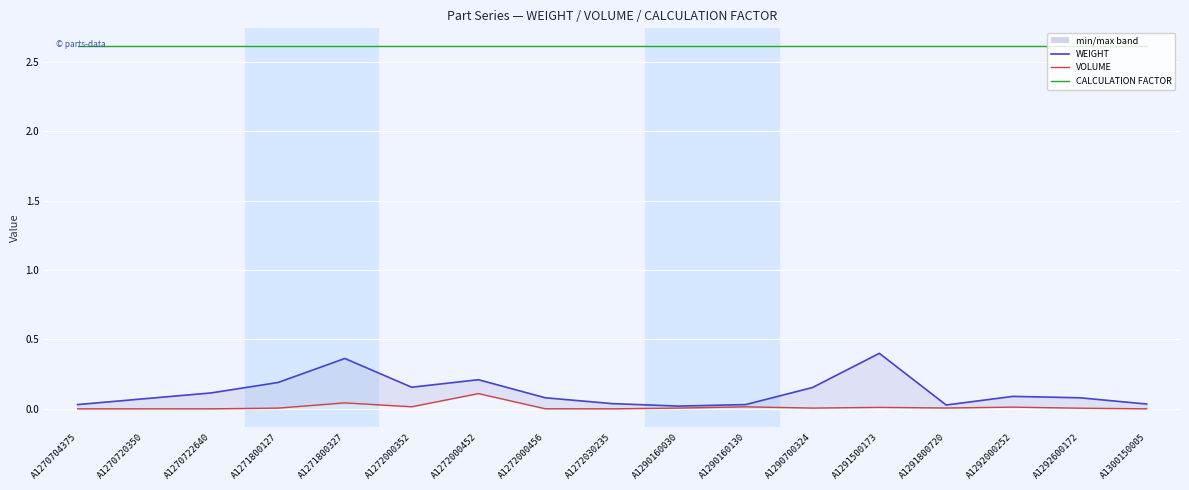

Rank the series at A1272030235 from highest to lowest value.

CALCULATION FACTOR, WEIGHT, VOLUME